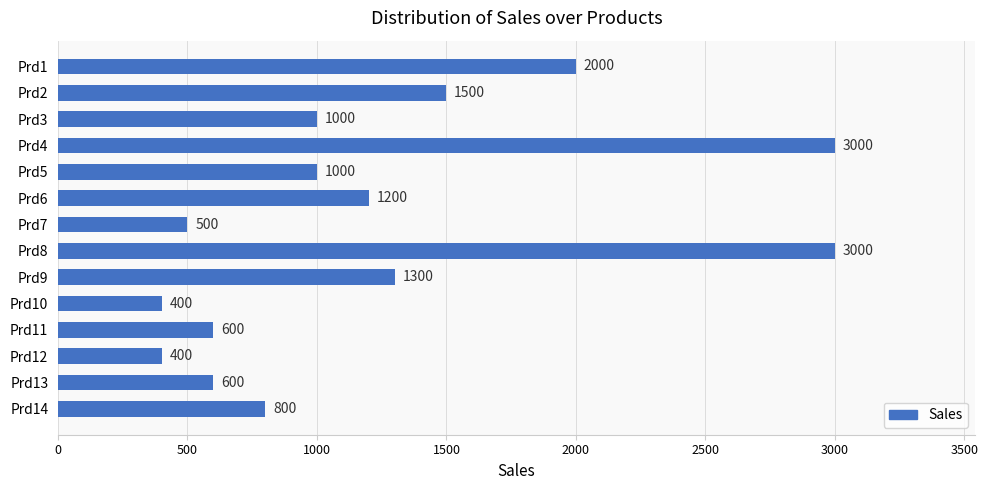

What is the minimum value shown in the chart?

400